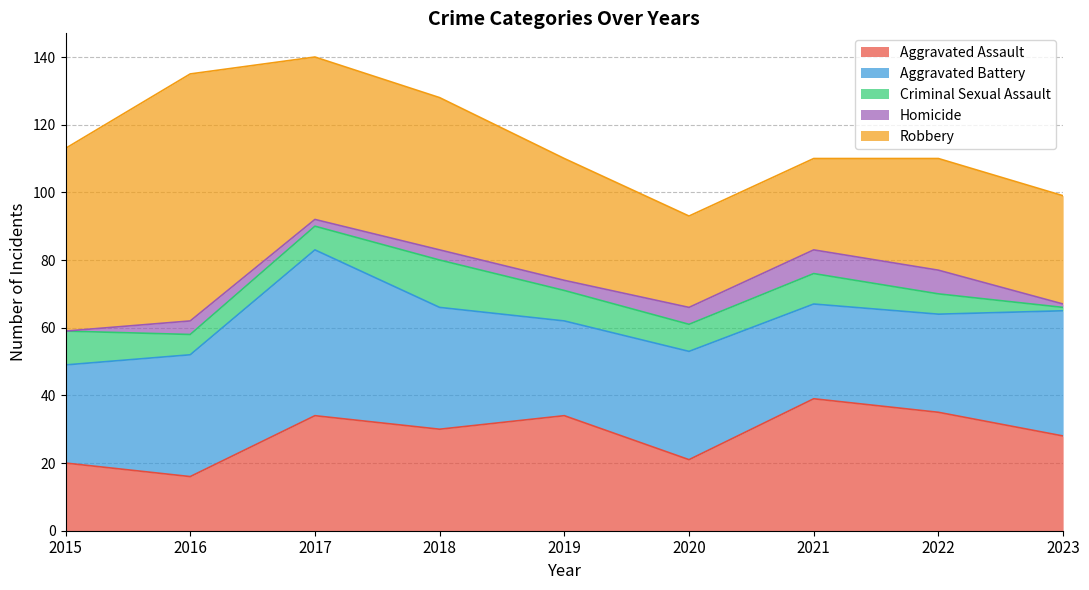

Between 2020 and 2015, which is larger?

2020